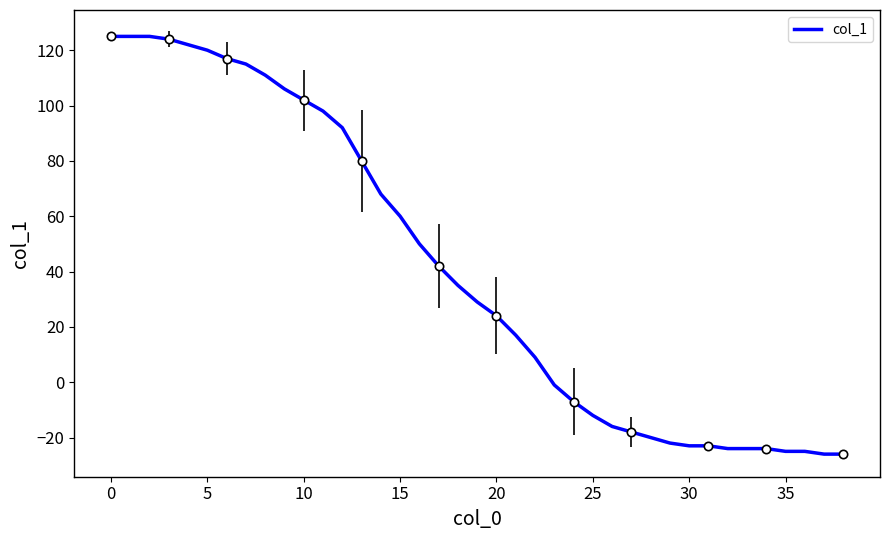

True or false: the data shows 43 at 20.

False